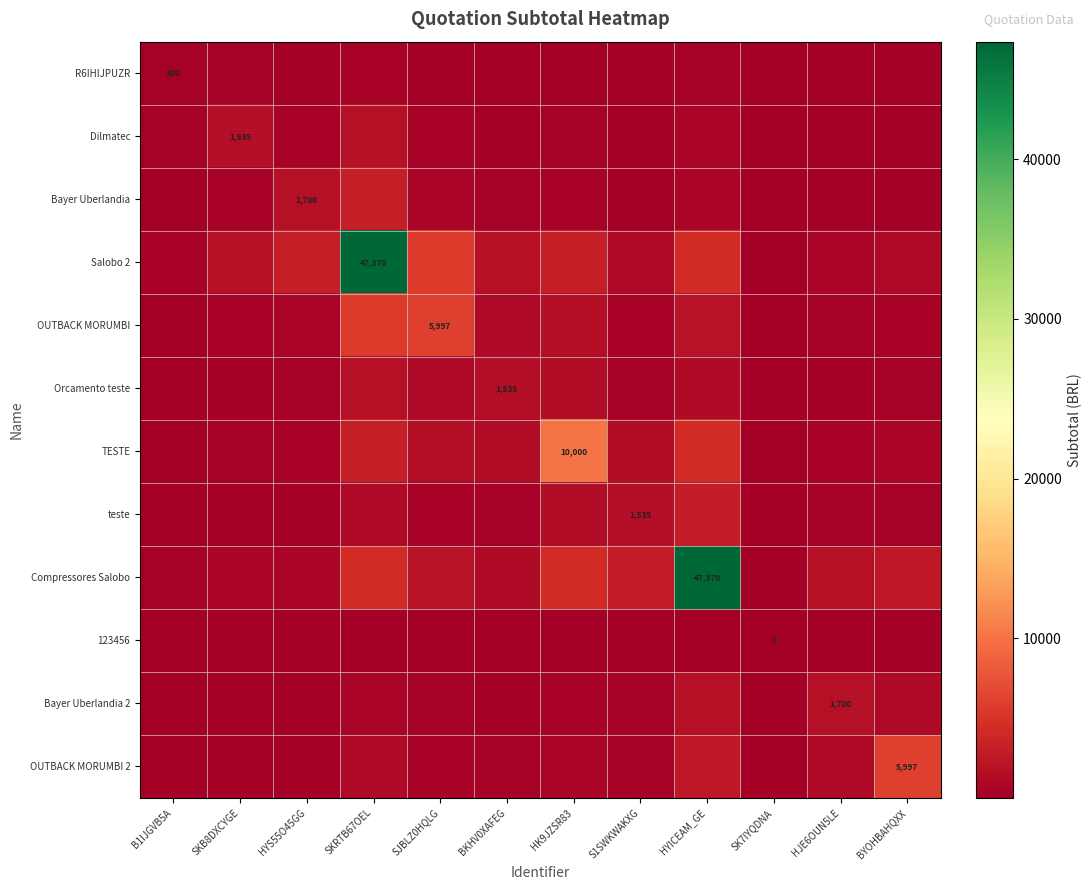

What is the difference between the second highest and minimum values in the TESTE series?

4351.5